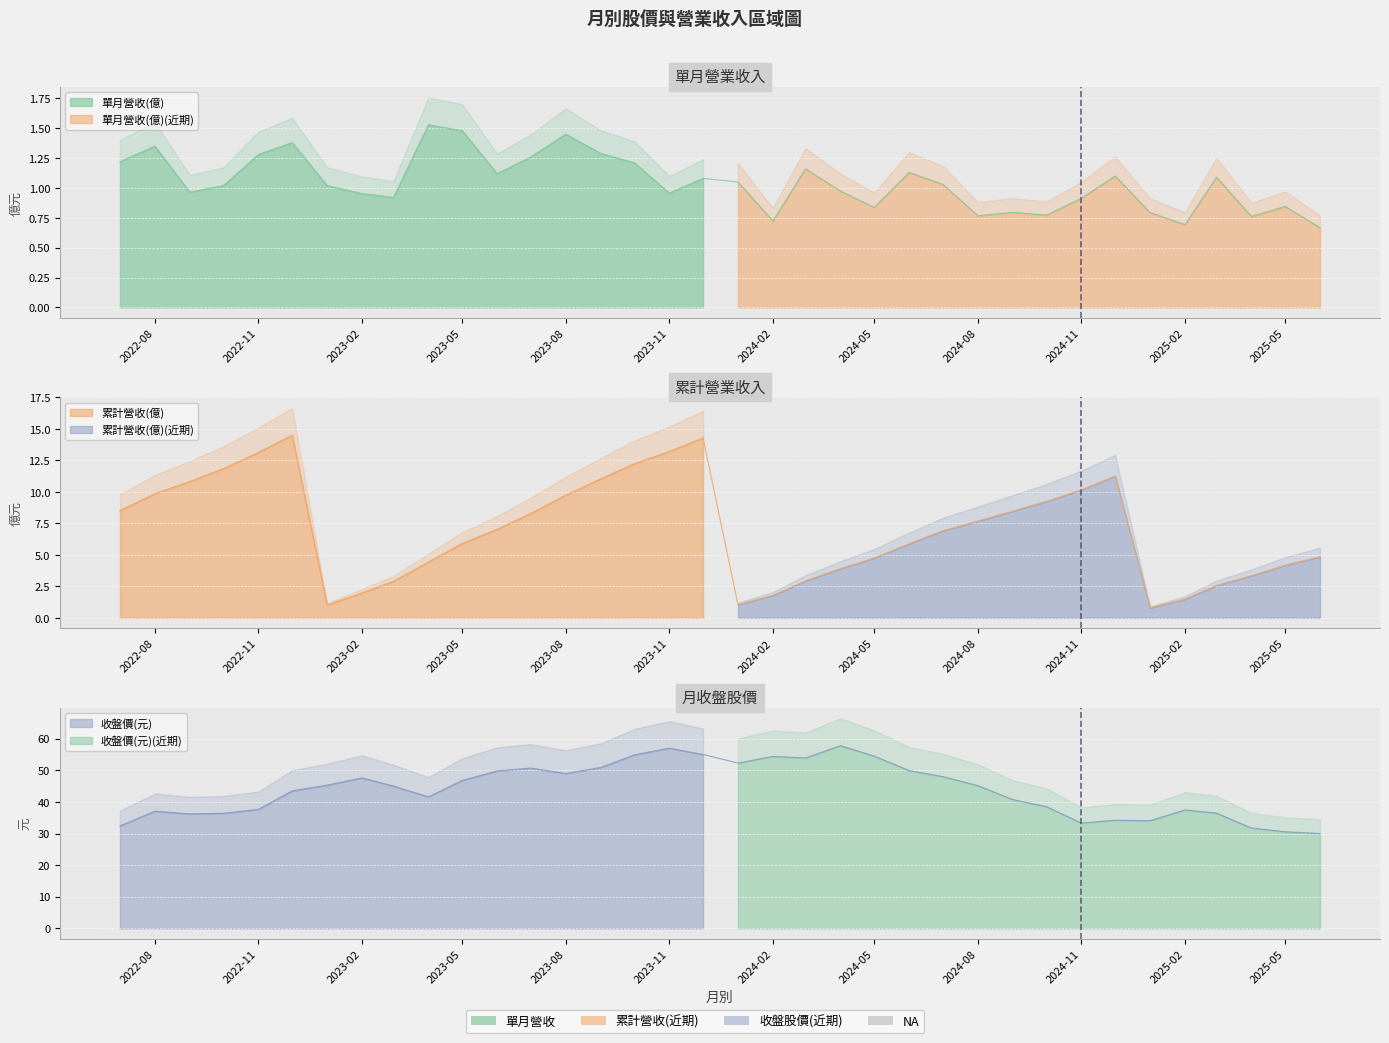

How many data points does each series have?

36